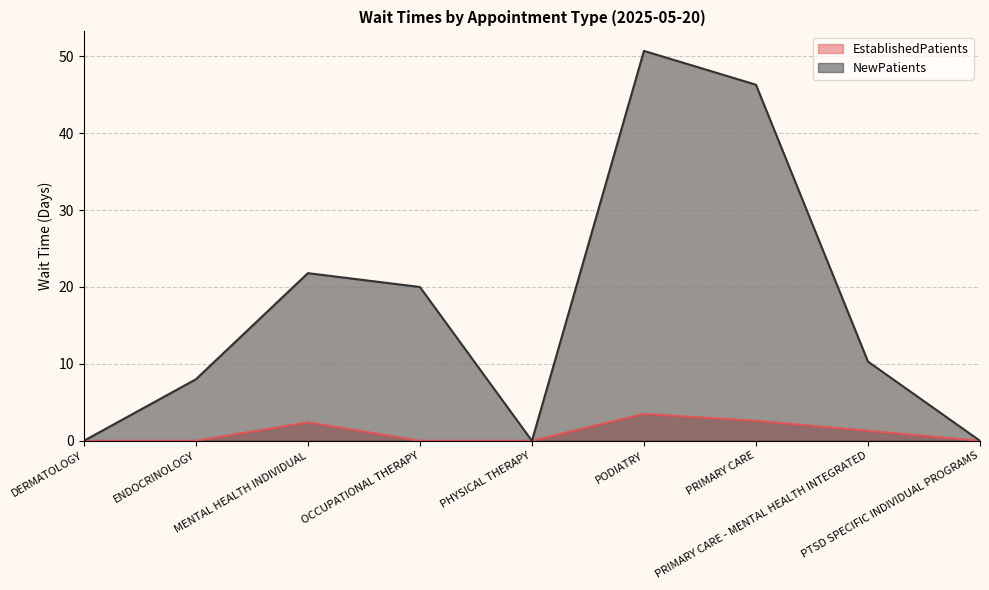

True or false: EstablishedPatients has a value of 0.0 at PHYSICAL THERAPY.

True